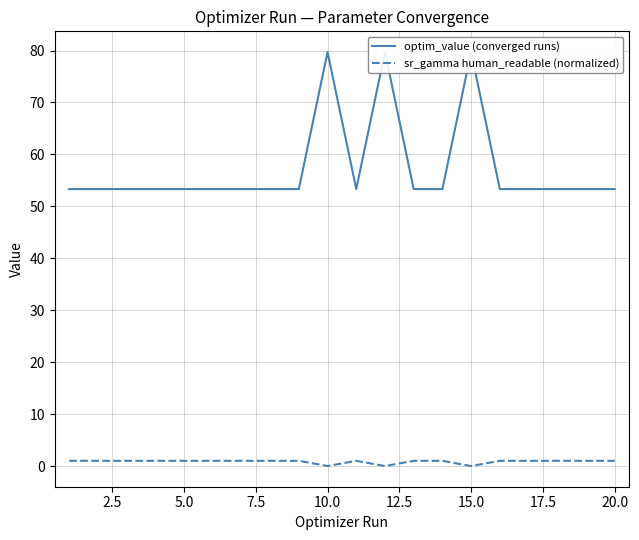

List the series in order of their peak value, lowest first.

sr_gamma human_readable (normalized), optim_value (converged runs)